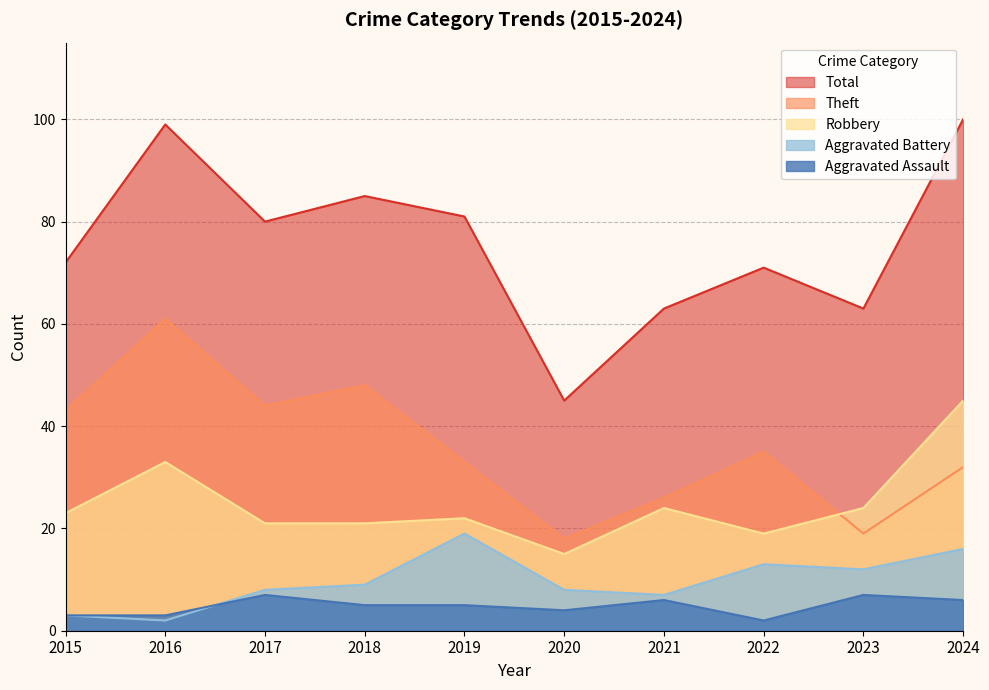

How many data points in Aggravated Assault are above 5?

4